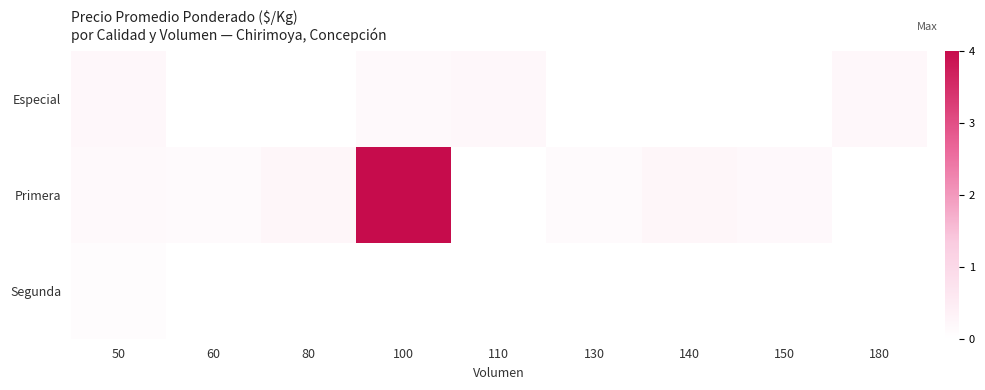

At how many categories does at least one series exceed 3?

1